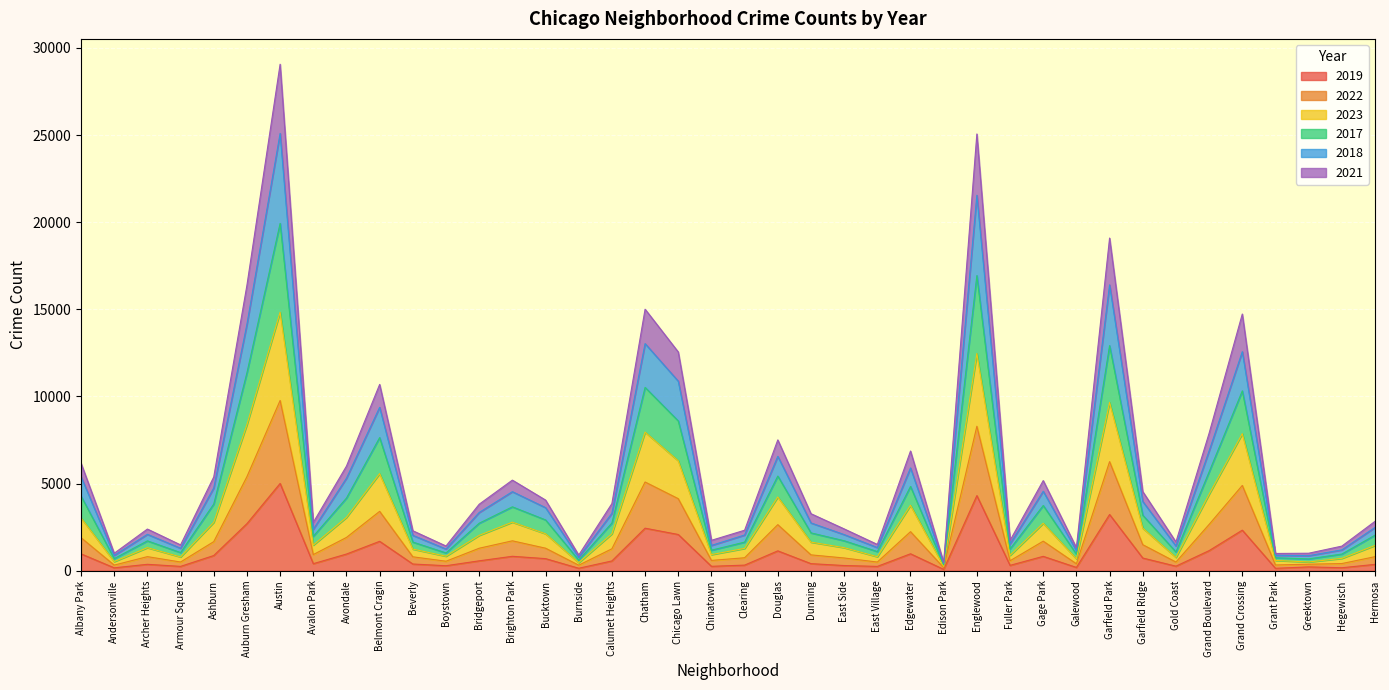

What is the label of the 11th point from the right?

Gage Park